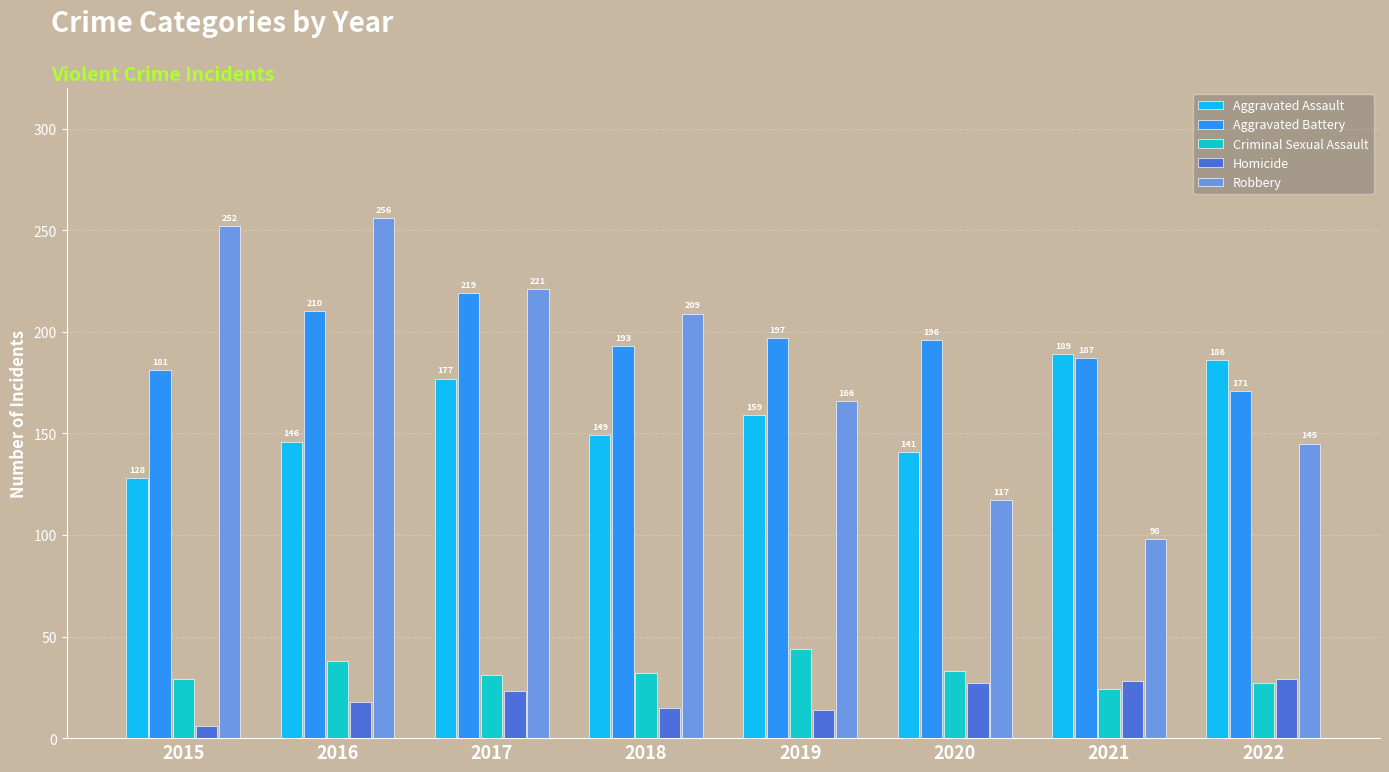

Reading right to left, what are all the values shown in this chart?

Aggravated Assault: 186	189	141	159	149	177	146	128
Aggravated Battery: 171	187	196	197	193	219	210	181
Criminal Sexual Assault: 27	24	33	44	32	31	38	29
Homicide: 29	28	27	14	15	23	18	6
Robbery: 145	98	117	166	209	221	256	252